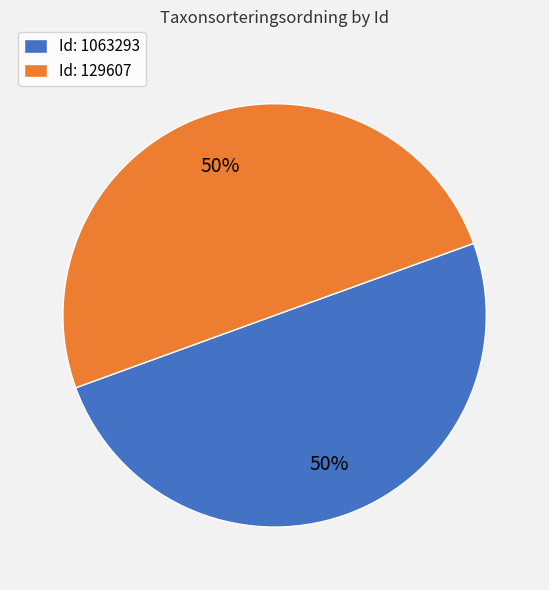

Count the number of slices in the pie.

2